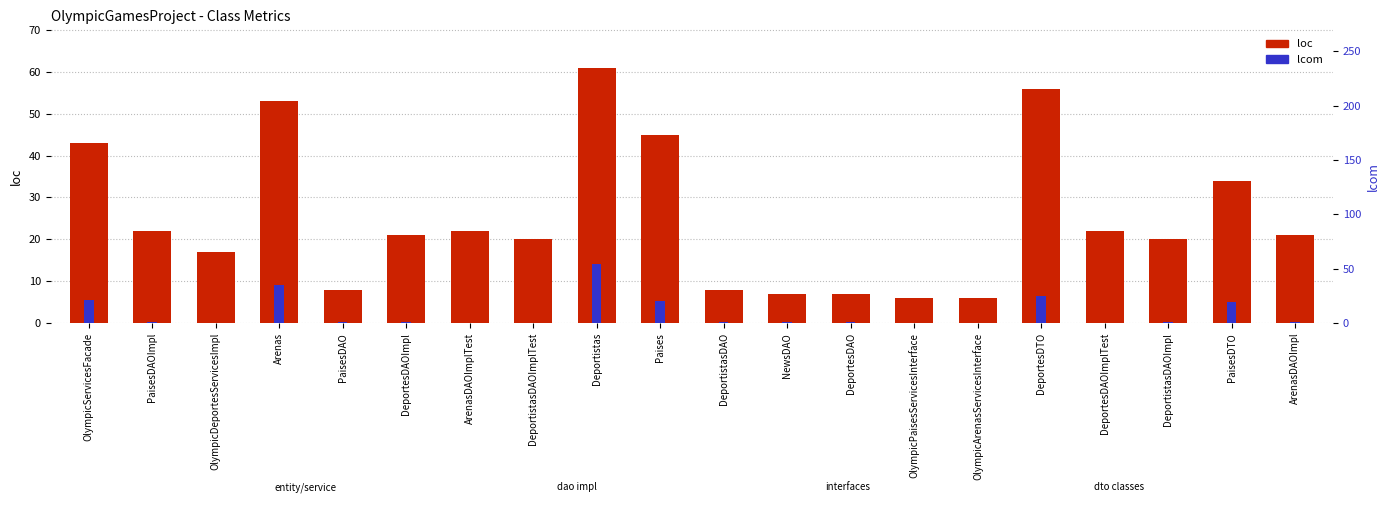

At which label does loc first exceed 21?

OlympicServicesFacade